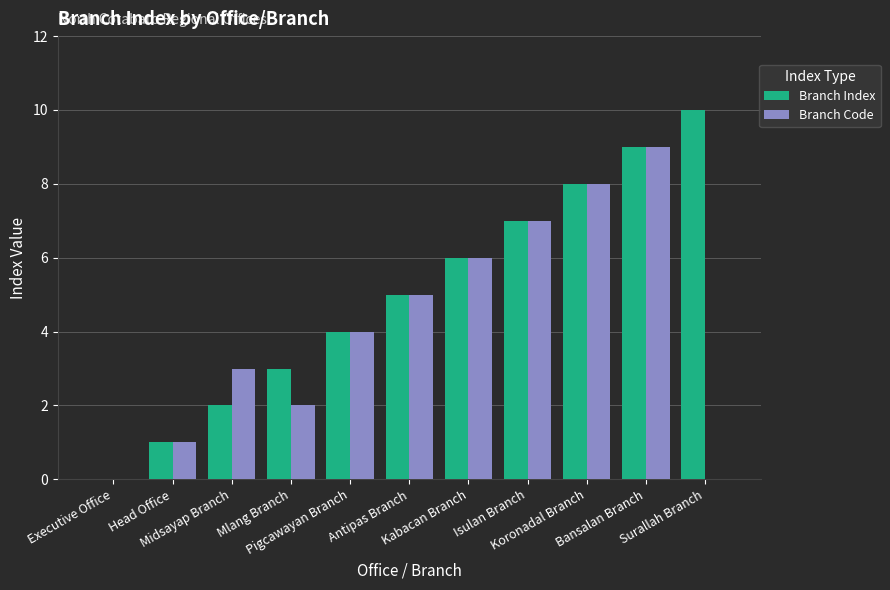

Count the Branch Code values in the range 1 to 7.

7